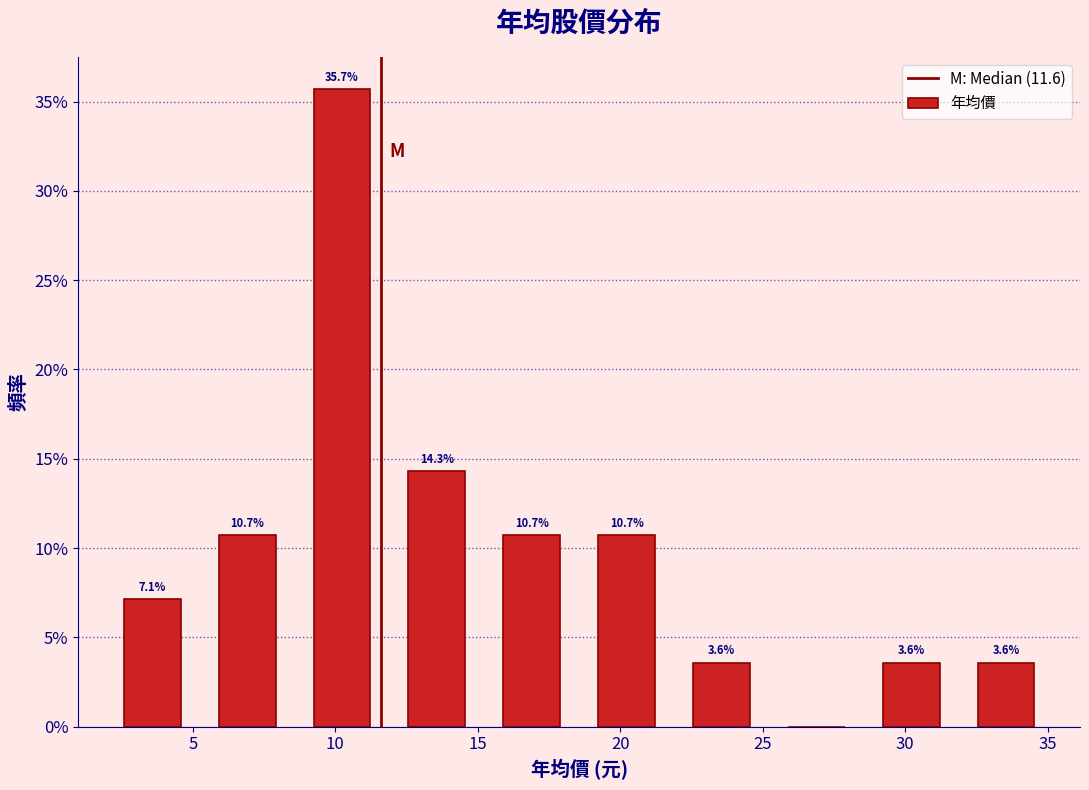

Over which range of the x-axis is the bar tallest?

8.5 to 12.0